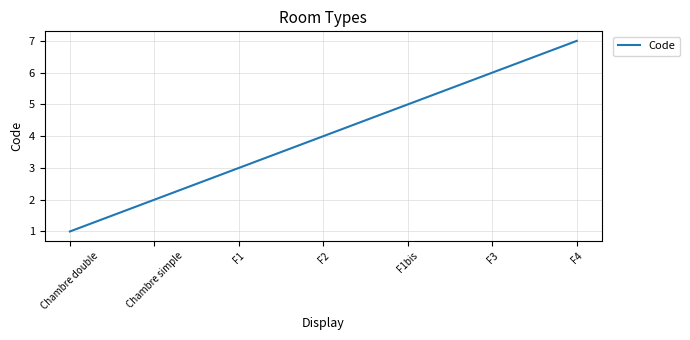

What is the sum of all values?

28